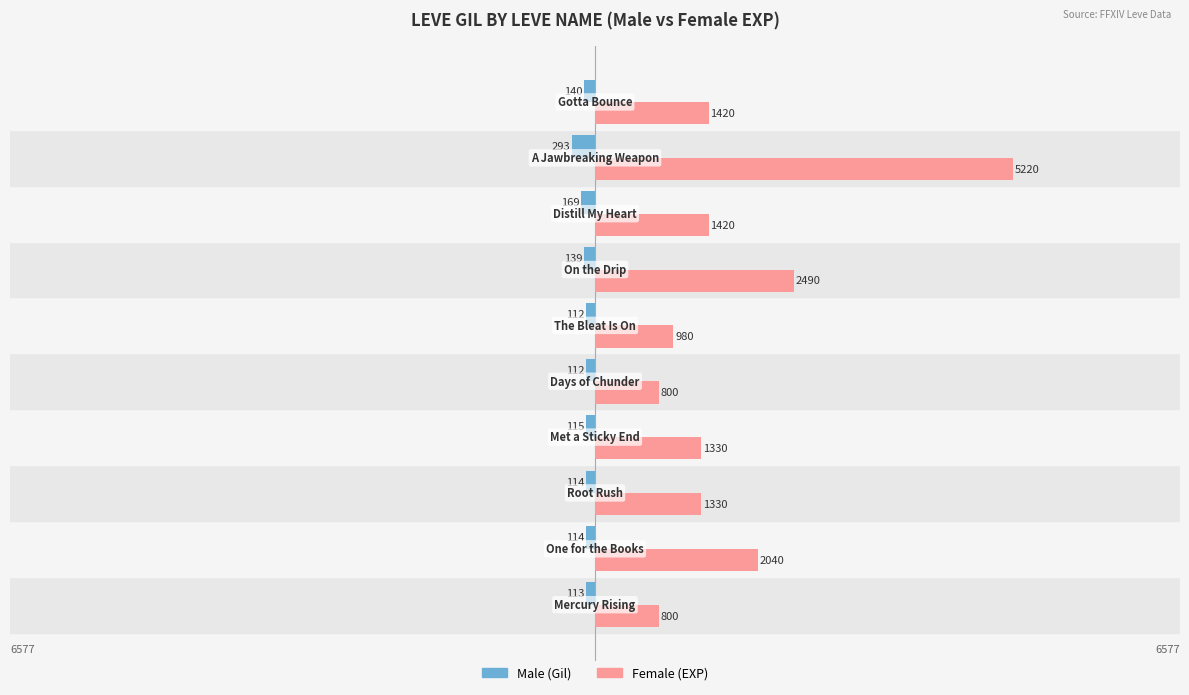

Is it true that Male equals -44 at 3?

False